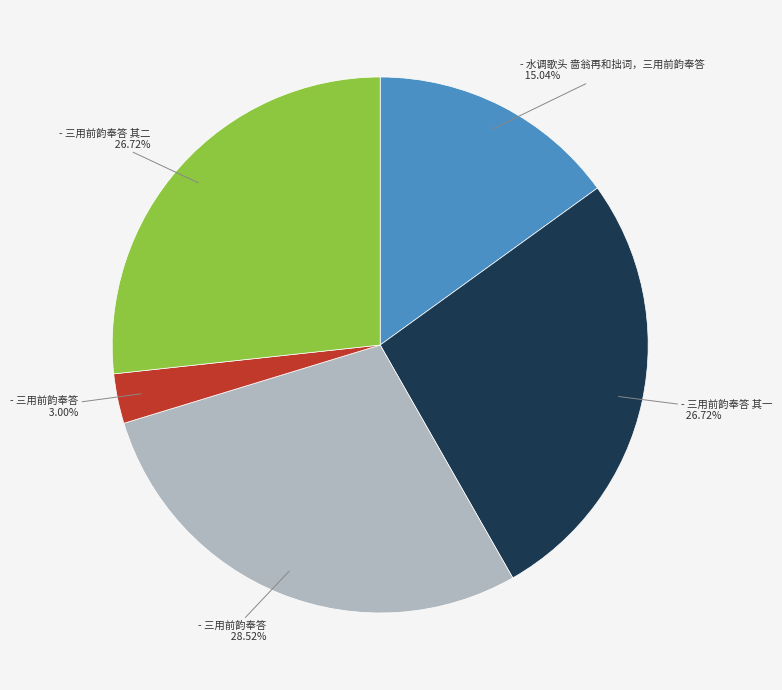

To the nearest percent, what is the average slice percentage?

20%